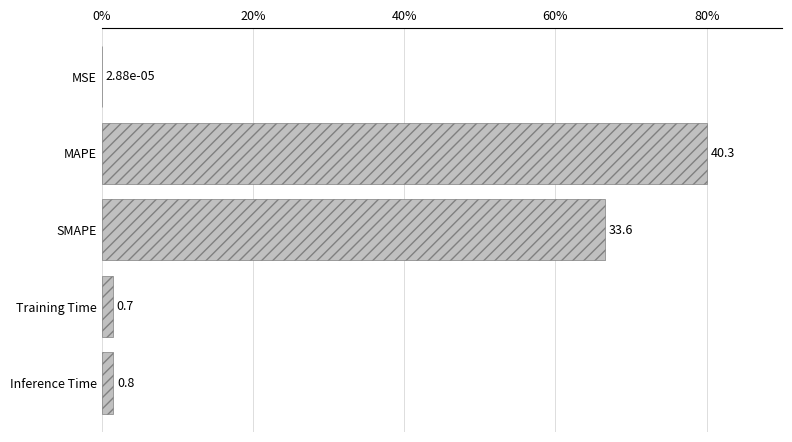

Does the chart contain stacked bars?

No